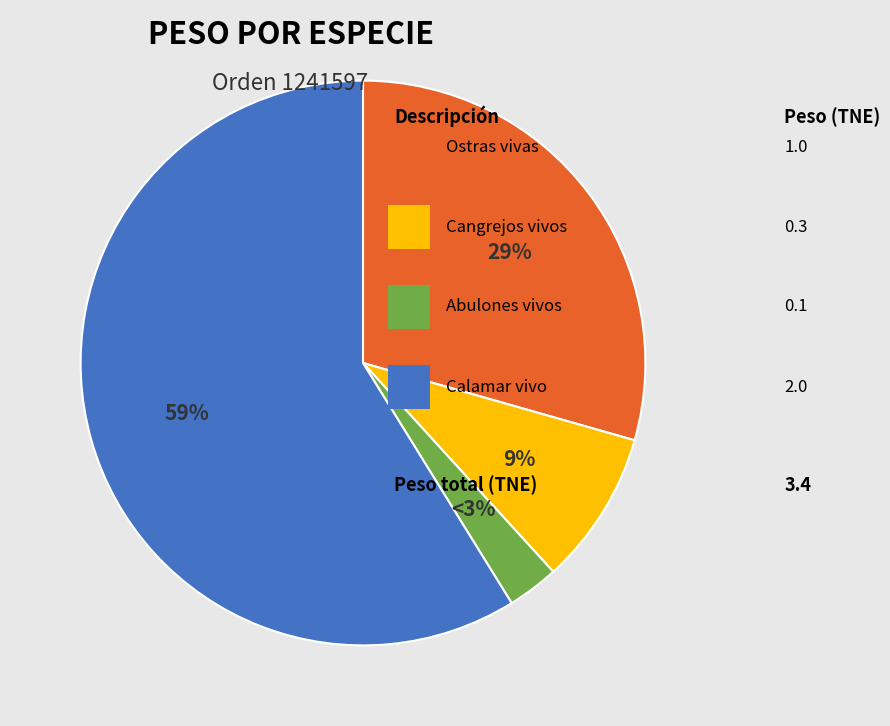

To the nearest percent, what is the difference between the largest and smallest slice percentages?

56%